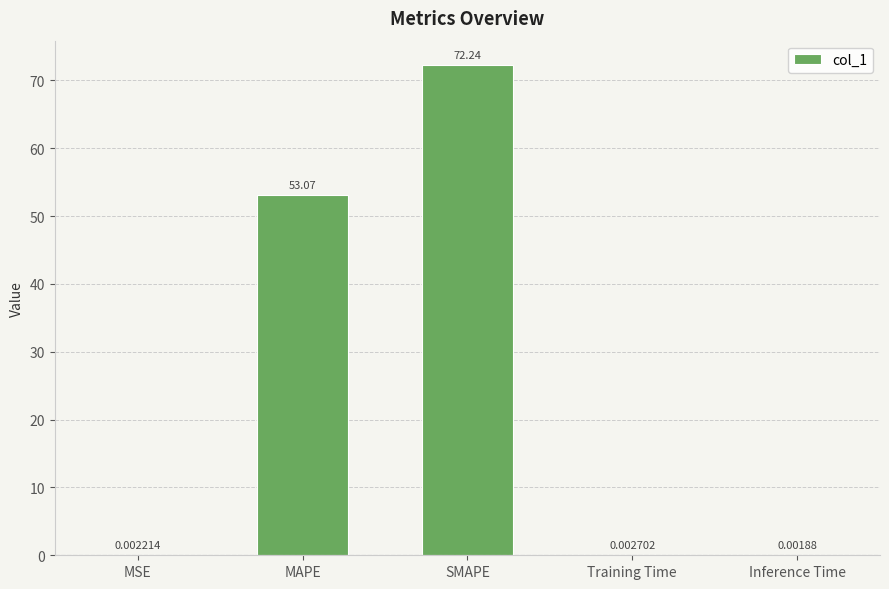

Are the bars horizontal?

No